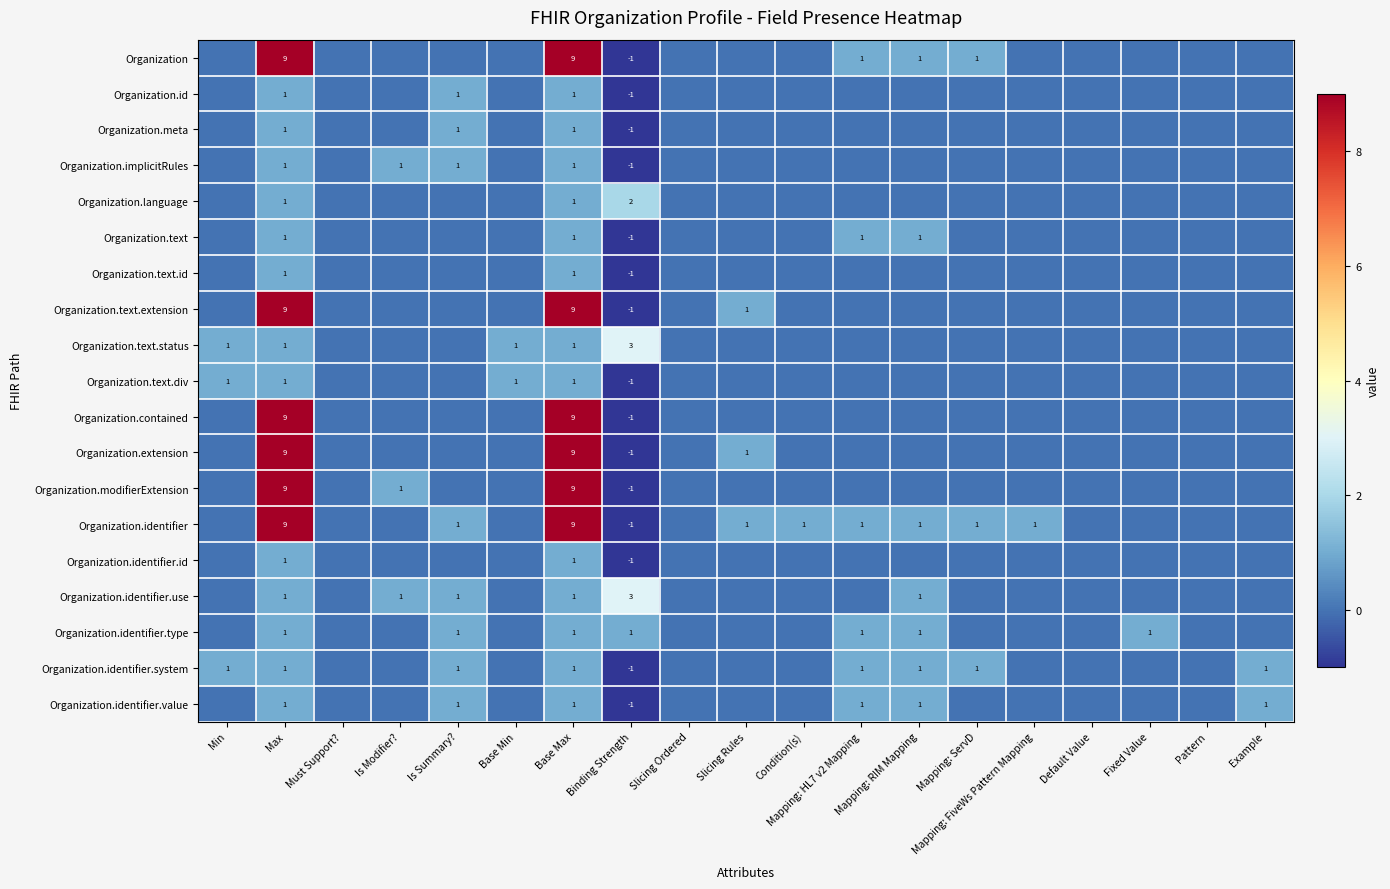

What is the total value across all series at Fixed Value?

1